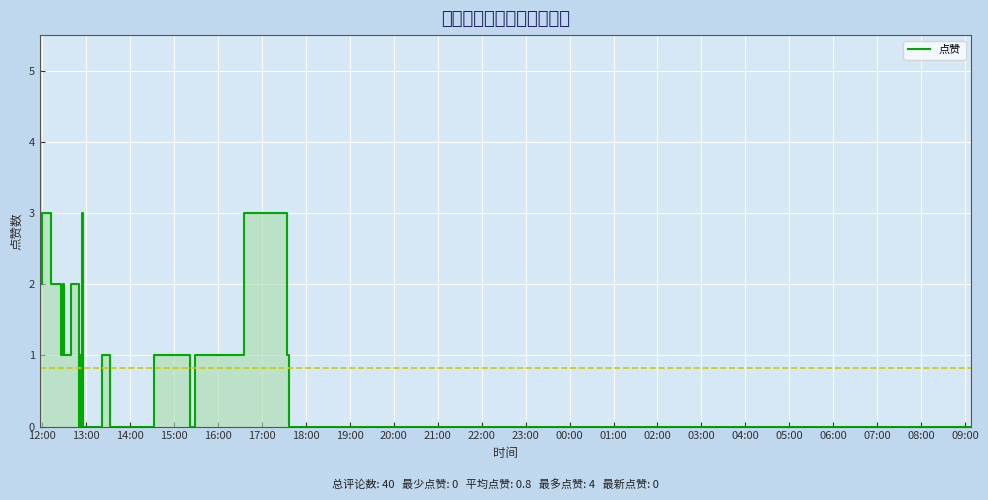

Which category has the lowest value across all series?

22:00